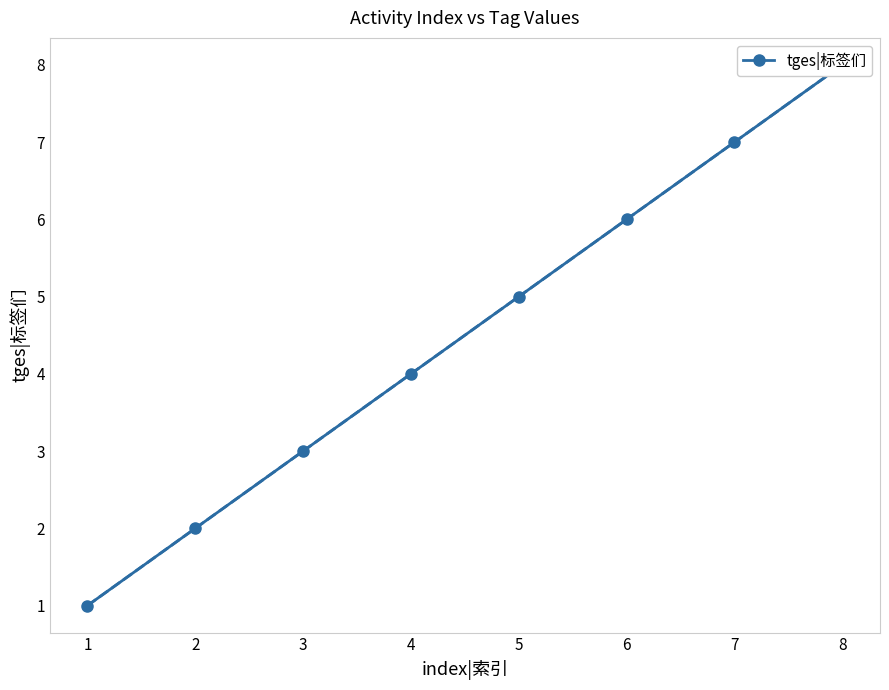

What is the value of the 6th point from the left?

6